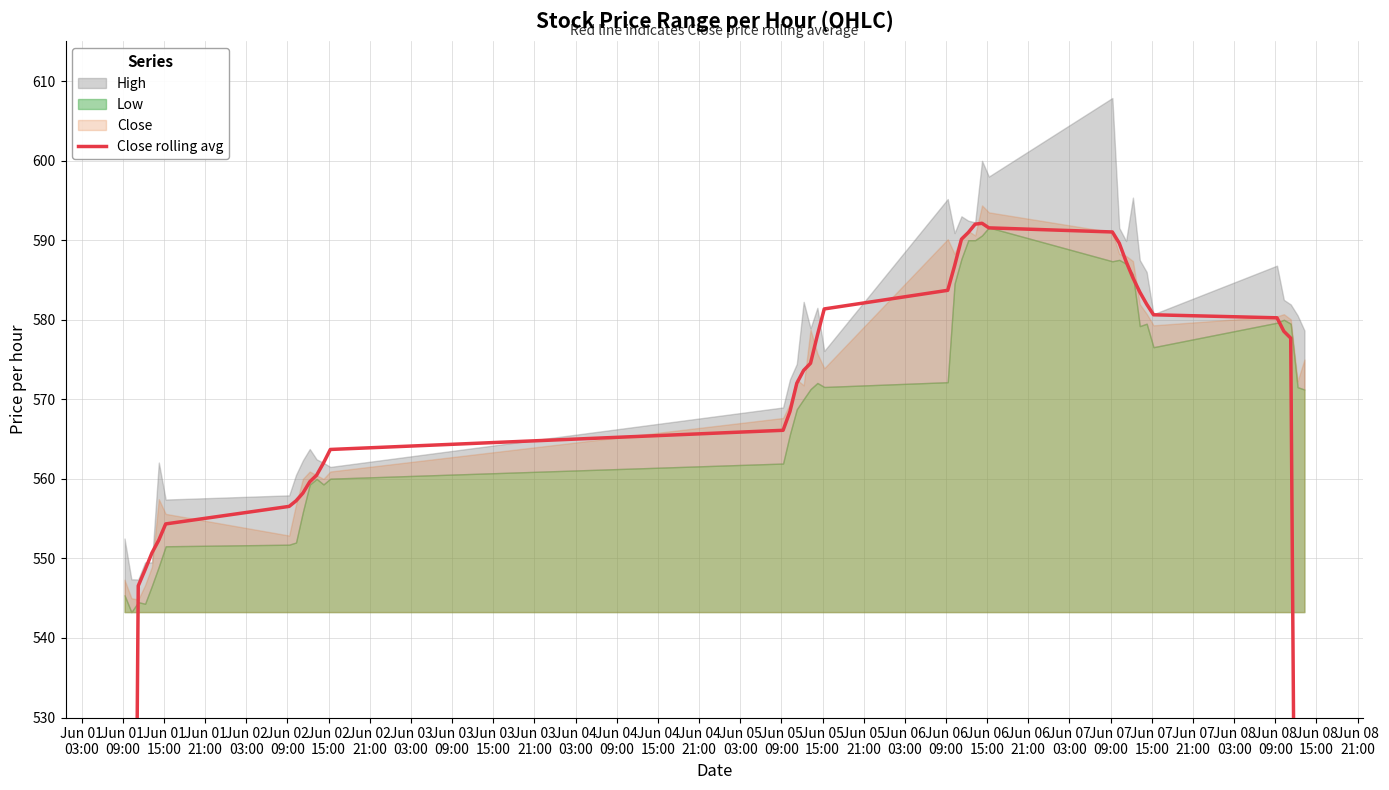

Which has a higher value, Jun 02
15:00 or Jun 04
09:00?

Jun 04
09:00